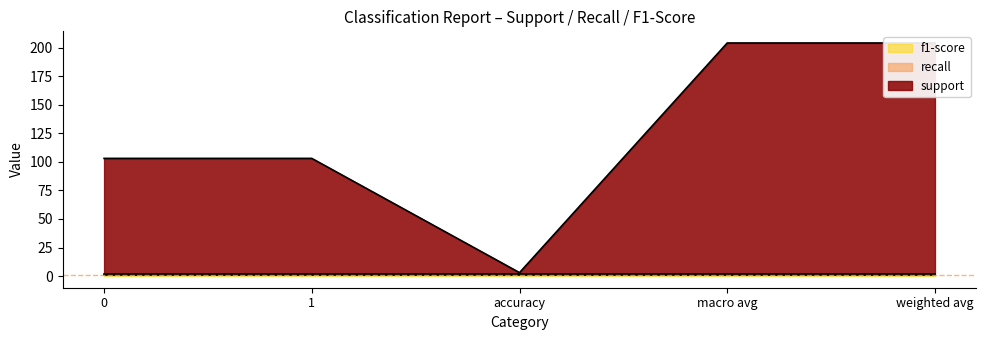

True or false: f1-score has more than 2 points higher than both neighbors.

False